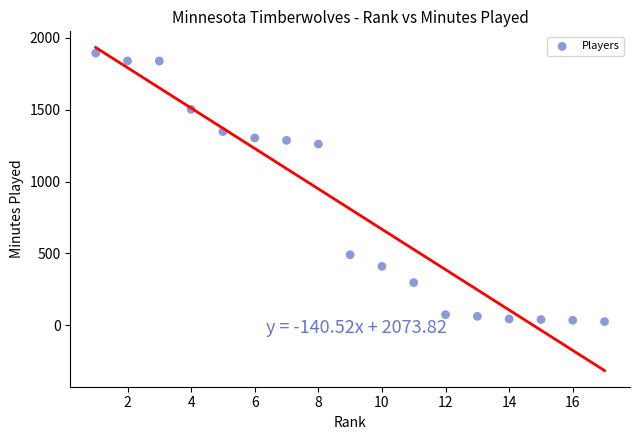

What Y value in the scatter plot is closest to 960?

1261